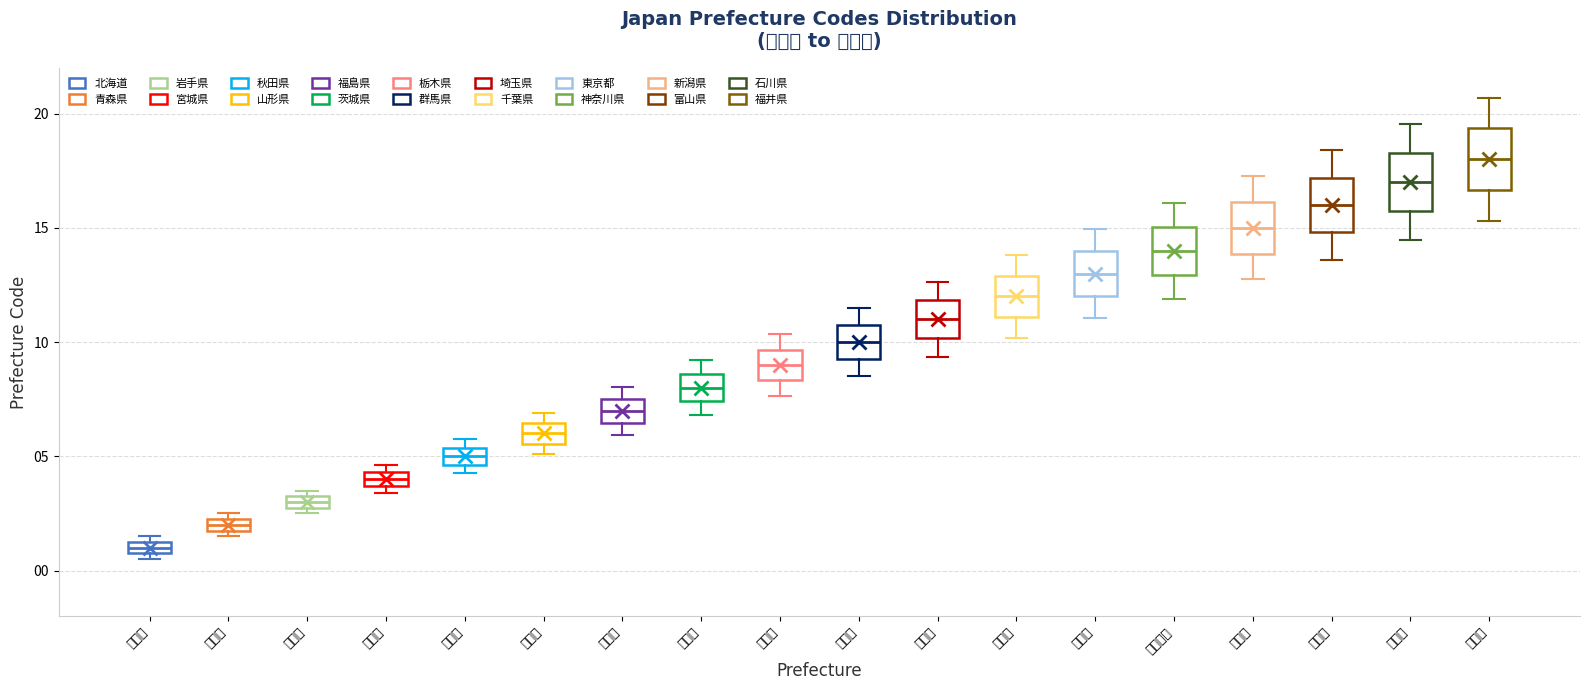

Where does the upper whisker of the box for 福井県 end on the y-axis? The values are not printed on the chart, so give them approximately, as read against the axis.

20.5